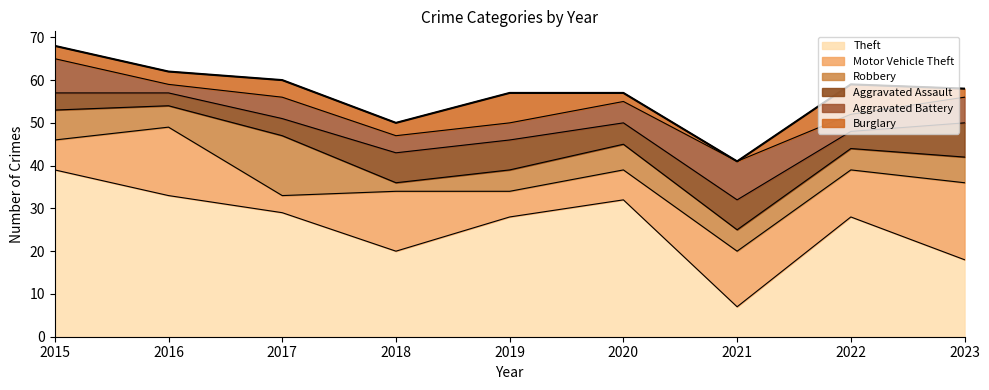

True or false: Aggravated Battery has a value of 5 at 2020.

True